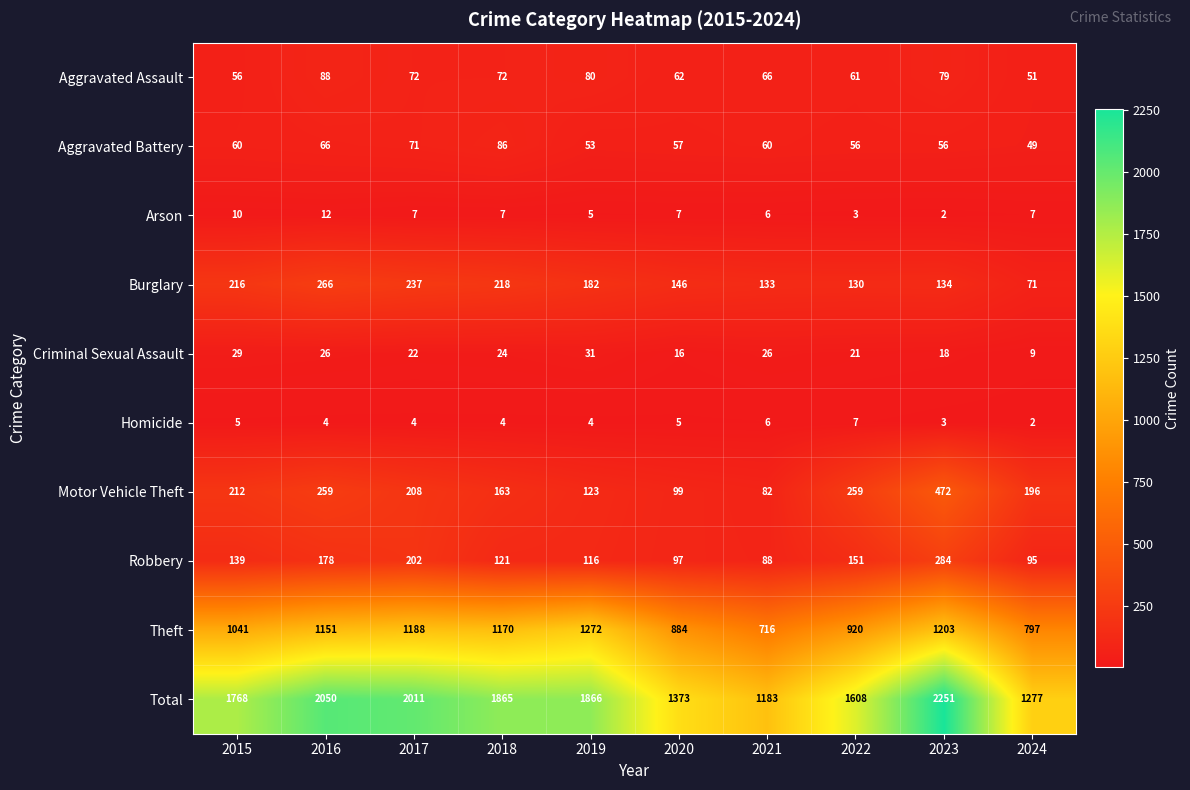

Which label corresponds to the largest value in the chart?

2023